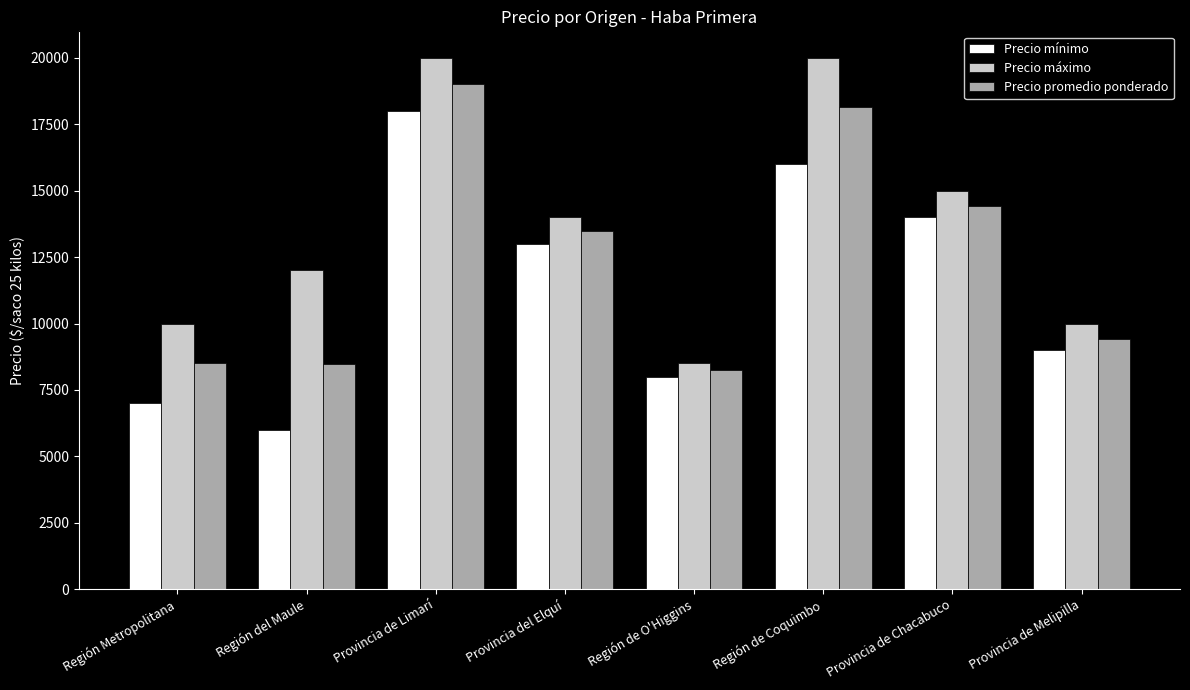

What is the difference between the Precio promedio ponderado values at Provincia de Limarí and Región Metropolitana?

10500